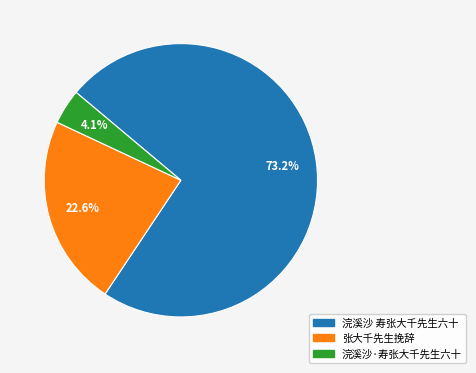

How much of the chart is everything except 浣溪沙·寿张大千先生六十?

95.9%